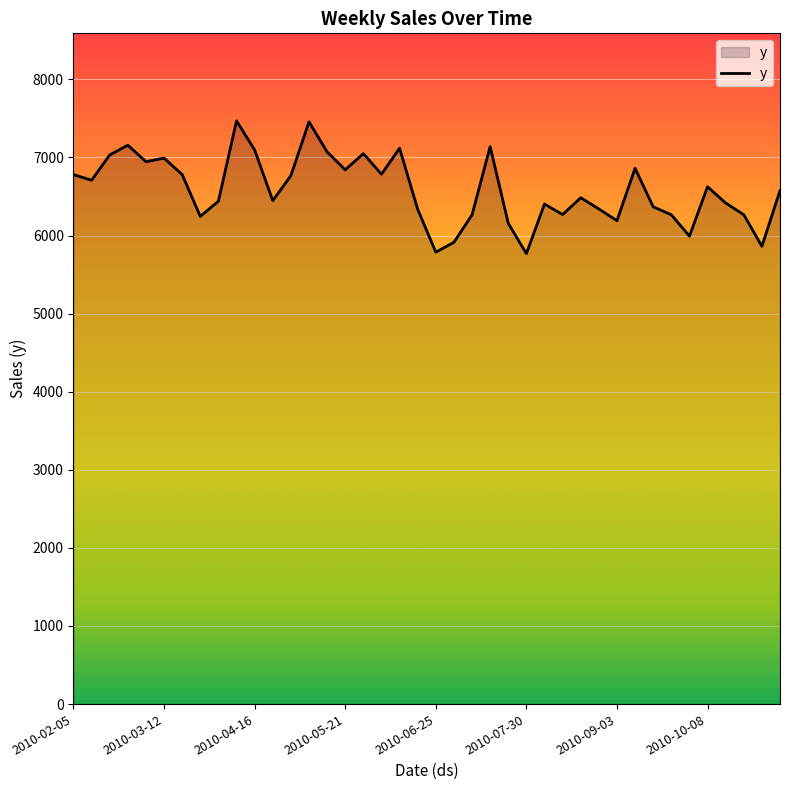

What is the difference between the maximum and minimum values?

1700.6